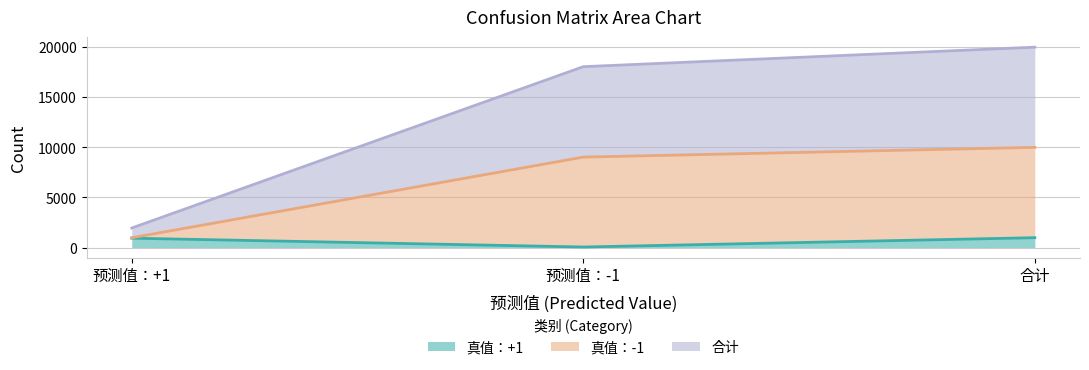

What is the smallest value displayed?

49